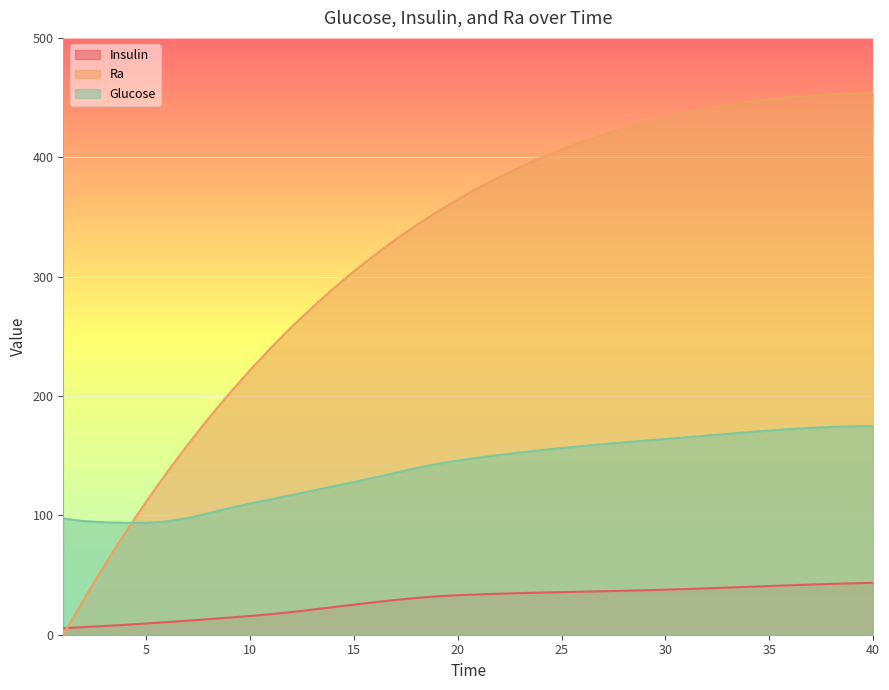

How many lines are shown in the chart?

3